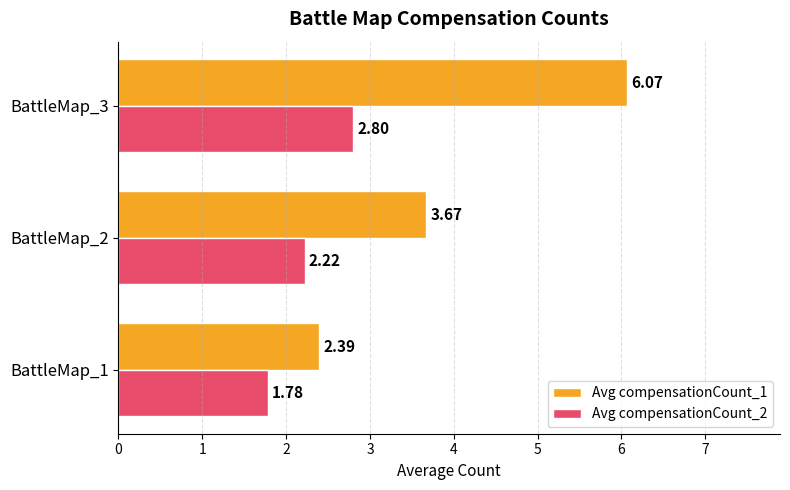

At BattleMap_1, list the series in order from largest to smallest.

Avg compensationCount_1, Avg compensationCount_2